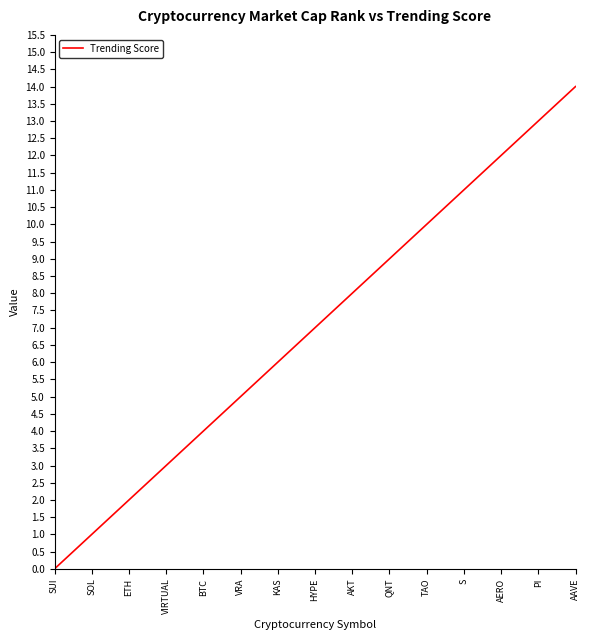

What is the difference between the values at SOL and S?

10